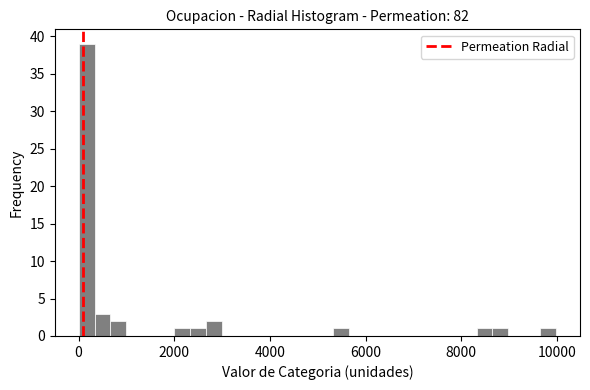

Around what value on the x-axis is the tallest bar? Give the approximate position of its centre, as read against the axis.

200